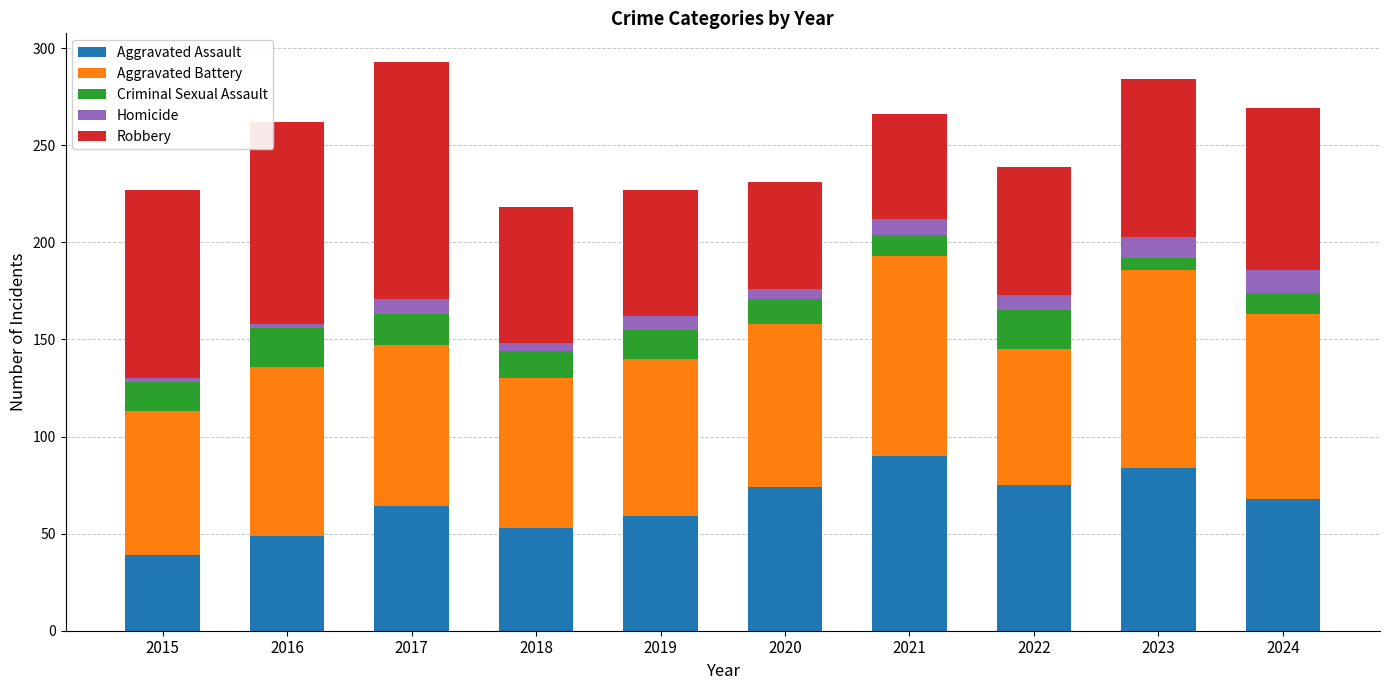

What is the total value across all series at 2024?

269